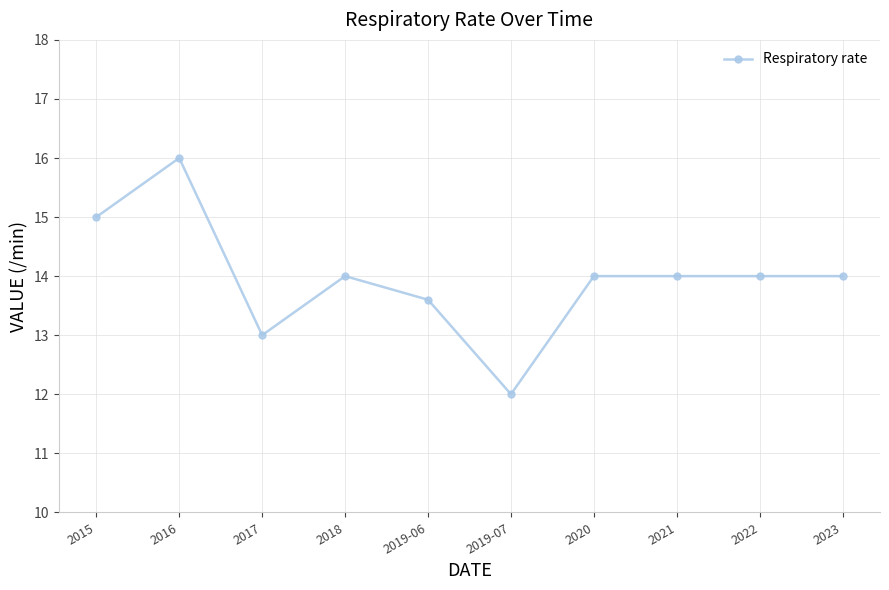

How many series are shown in this chart?

1